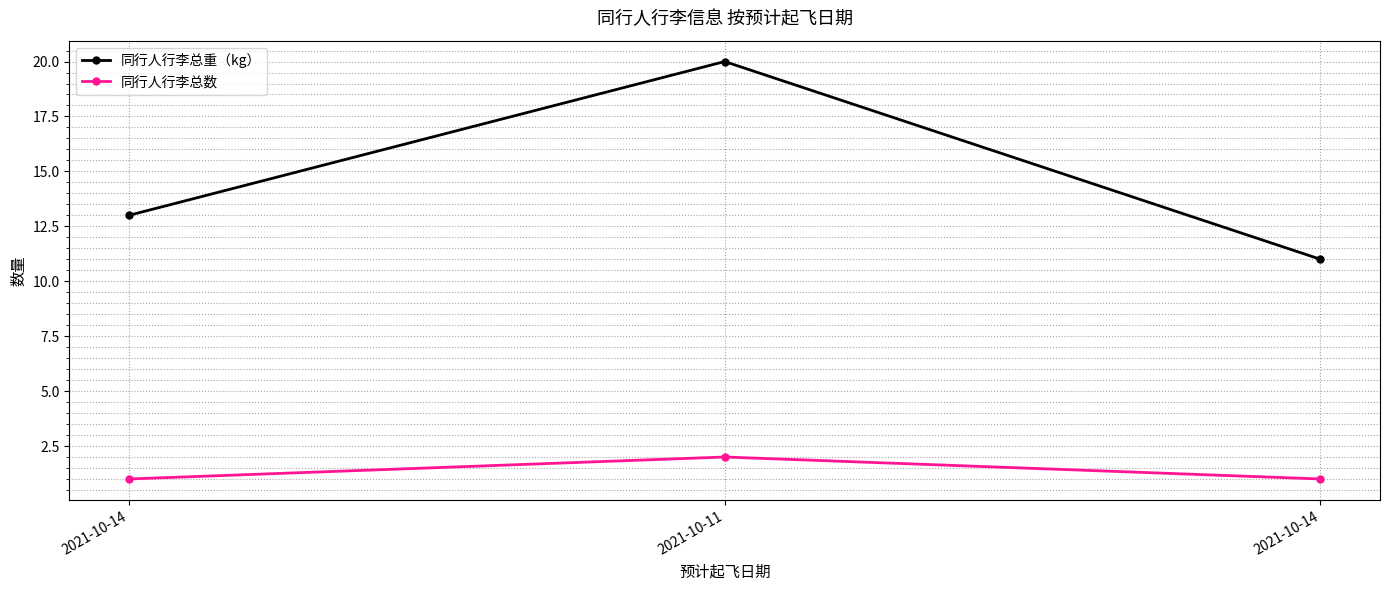

The value of 同行人行李总重（kg） at 2021-10-14 is 13. True or false?

True